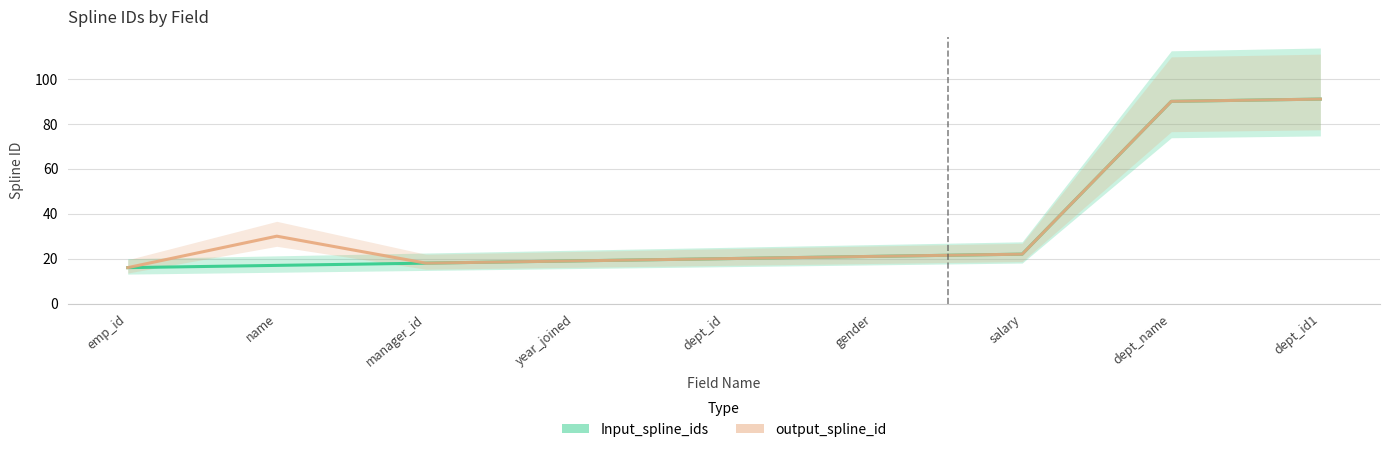

True or false: Input_spline_ids has a value of 17 at name.

True